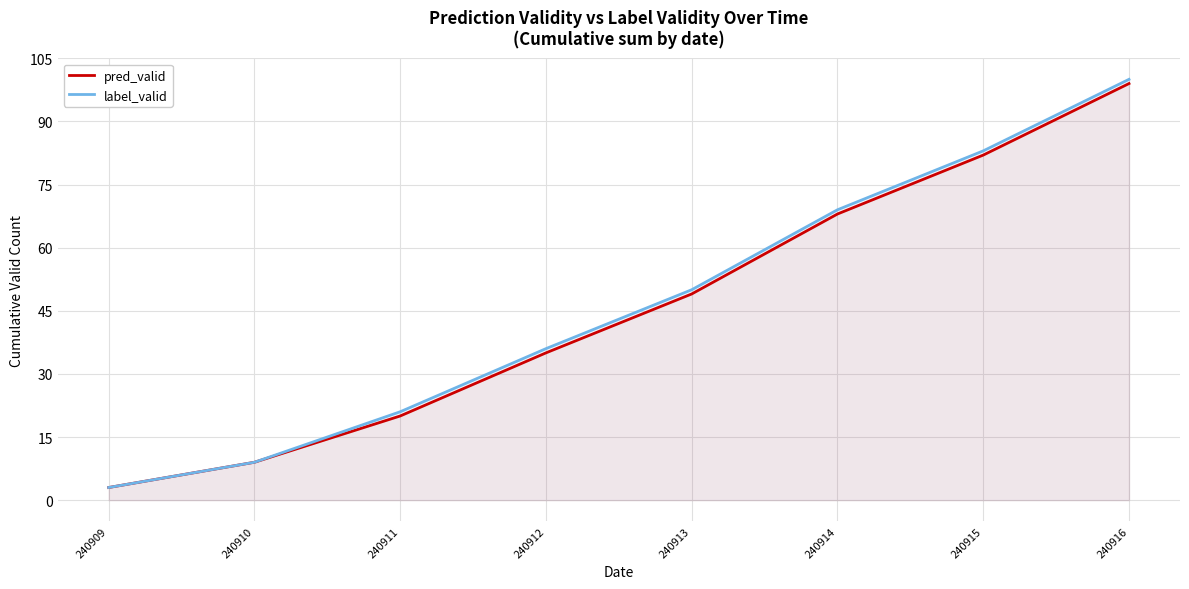

Is it true that pred_valid equals 5 at 240909?

False